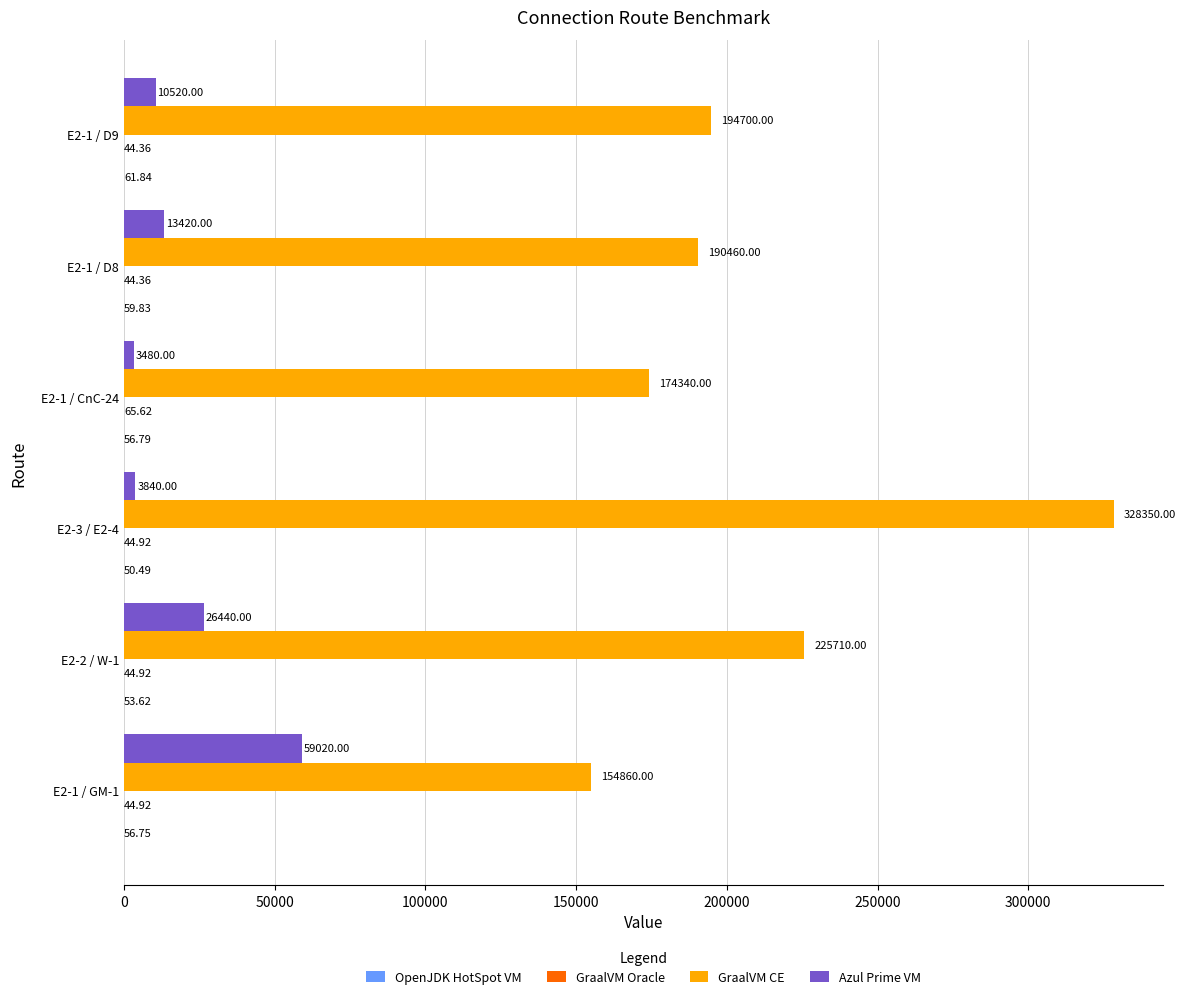

At which category is the sum across all series the highest?

E2-3 / E2-4